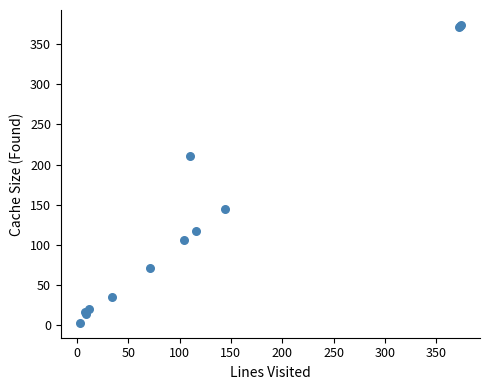

What Y value in the scatter plot is closest to 188?

211